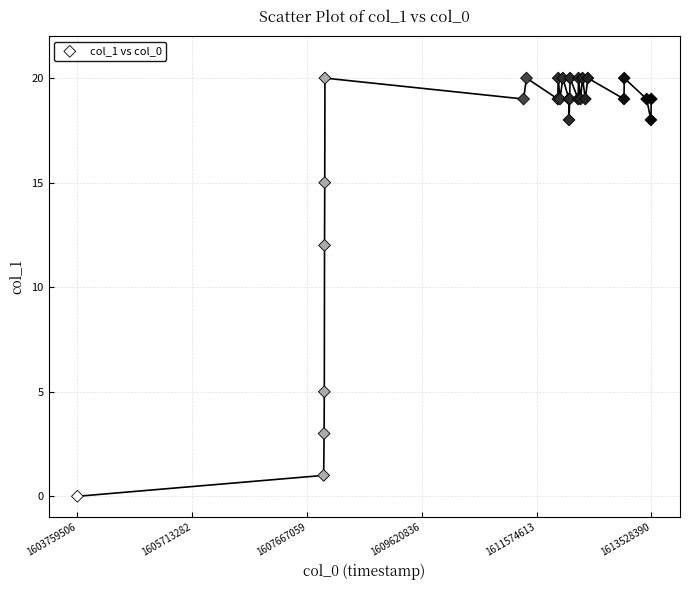

What Y value in the scatter plot is closest to 10?

12